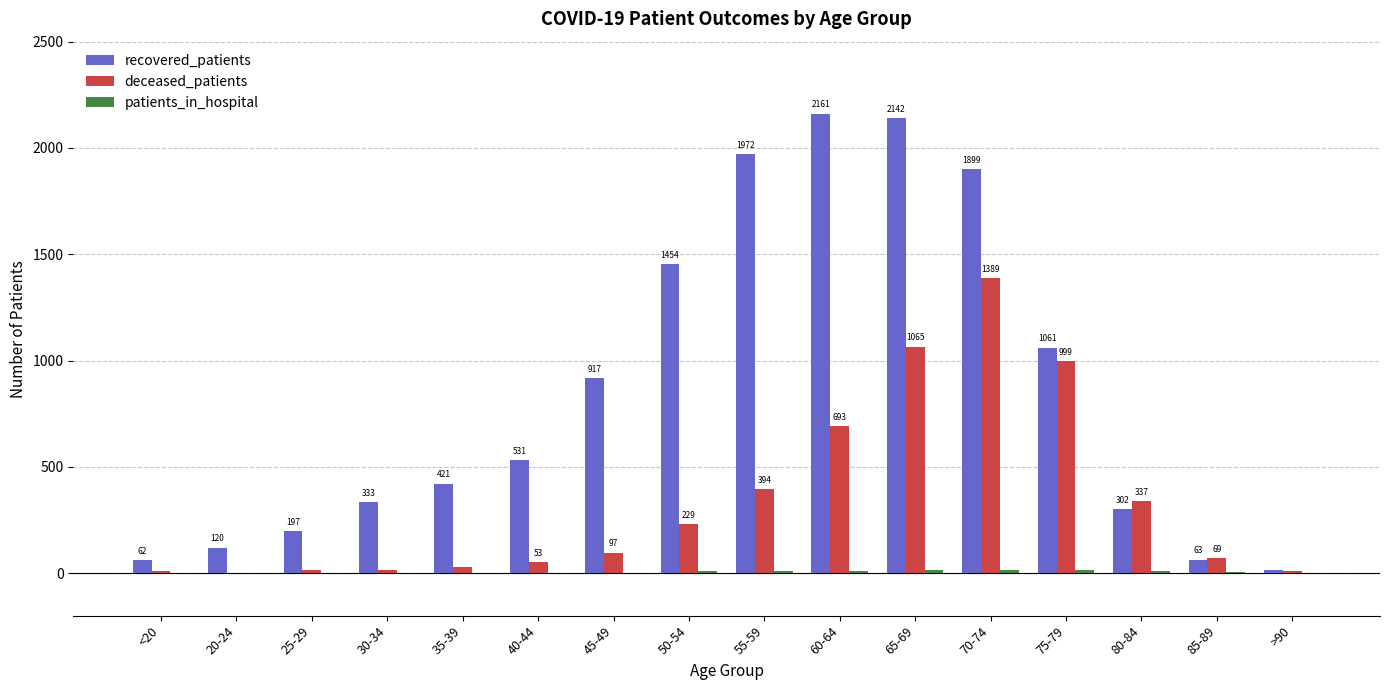

Where is deceased_patients nearest to the value 695?

60-64